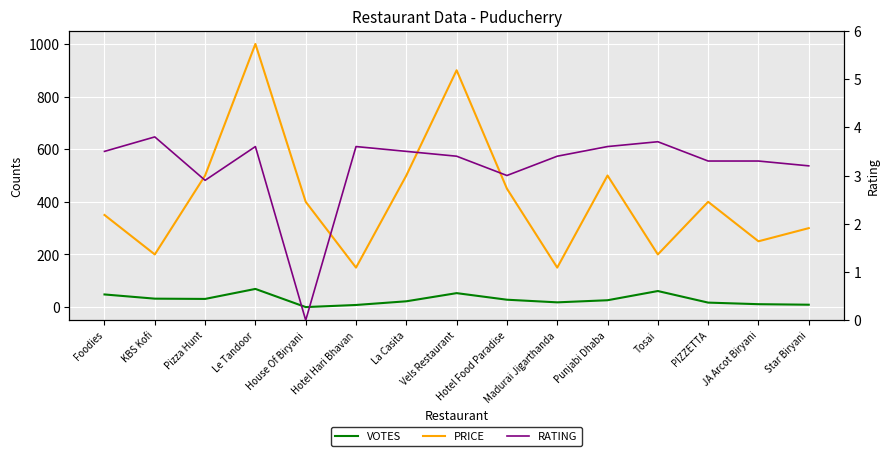

Between Tosai and Punjabi Dhaba, which is larger?

Tosai